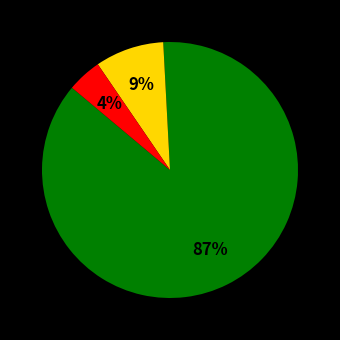

To the nearest percent, what is the average slice percentage?

33%